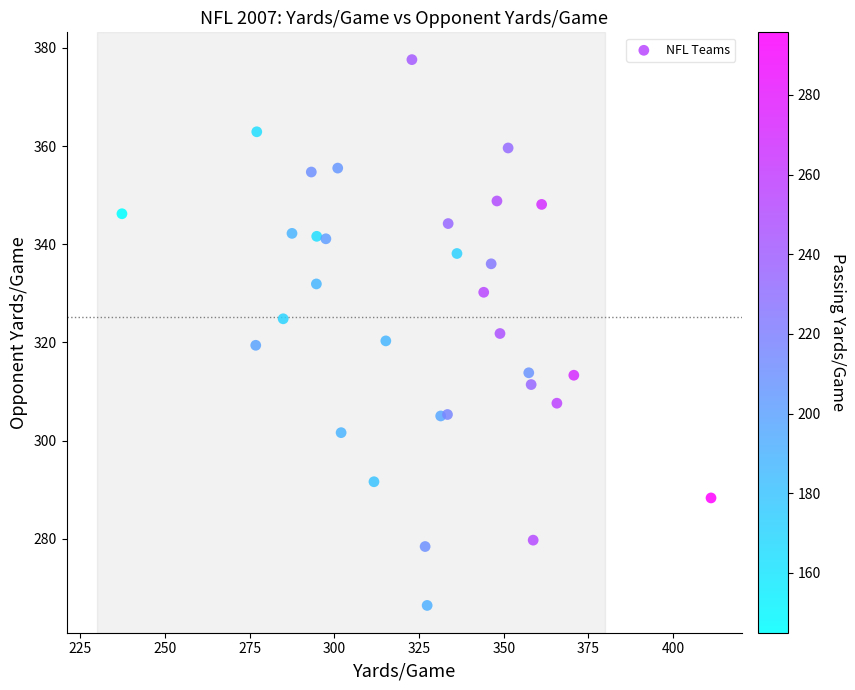

What is the range of X values (max minus min)?

173.9